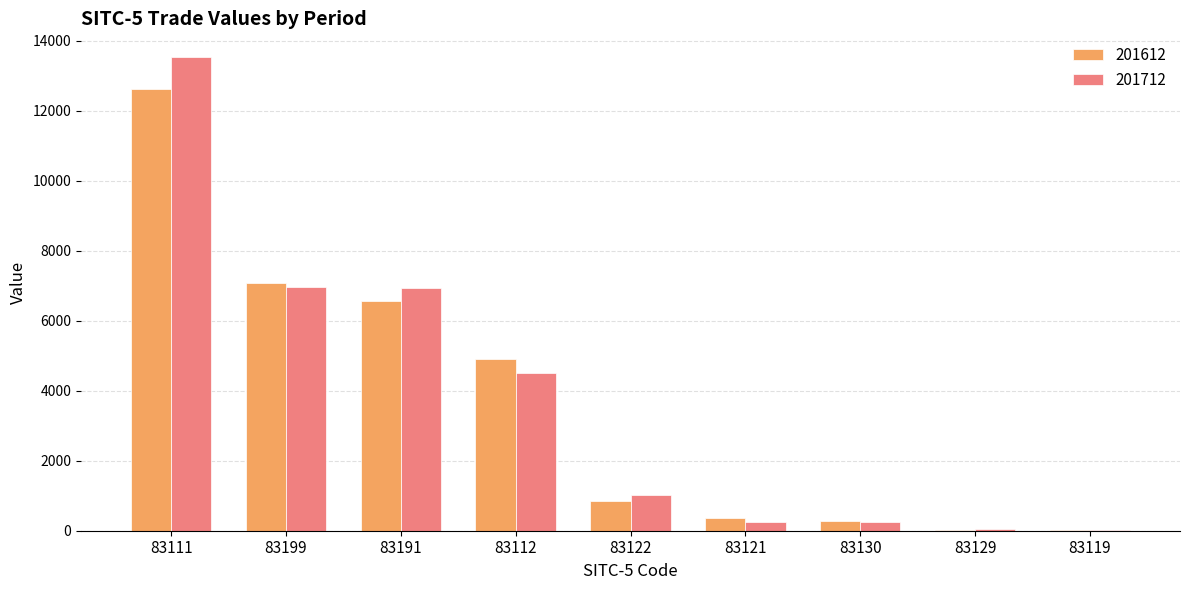

What is the sum of the 201712 values at 83111 and 83199?

20499.3